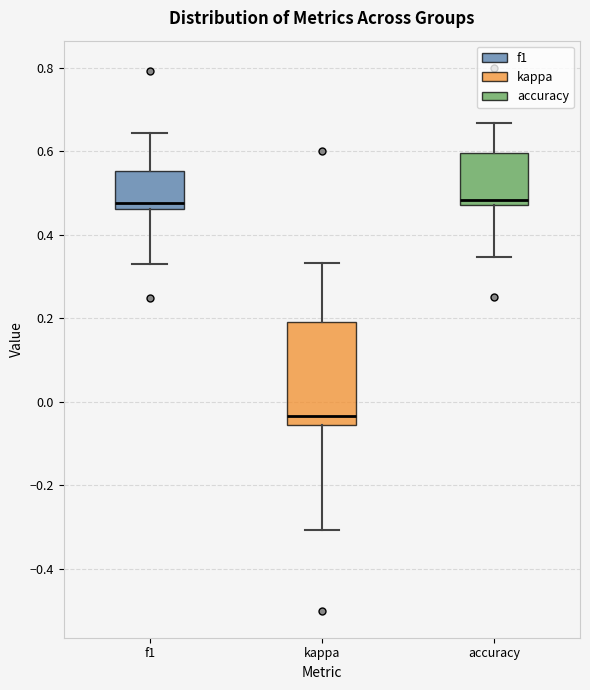

Reading left to right, read every box against the y-axis: the position of its median line, the range the box covers, and the ends of its whiskers. The values are not printed on the chart, so give them approximately, as read against the axis.

f1: median 0.48, box 0.46 to 0.56, whiskers 0.34 to 0.64
kappa: median -0.04, box -0.06 to 0.20, whiskers -0.30 to 0.34
accuracy: median 0.48 (just above the box's lower edge), box 0.48 to 0.60, whiskers 0.34 to 0.66